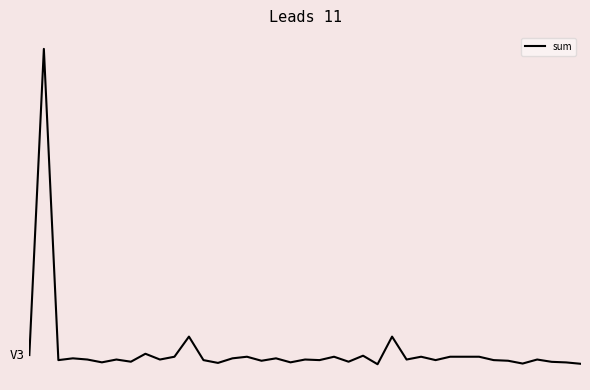

Does the chart display data point markers on the line(s)?

No